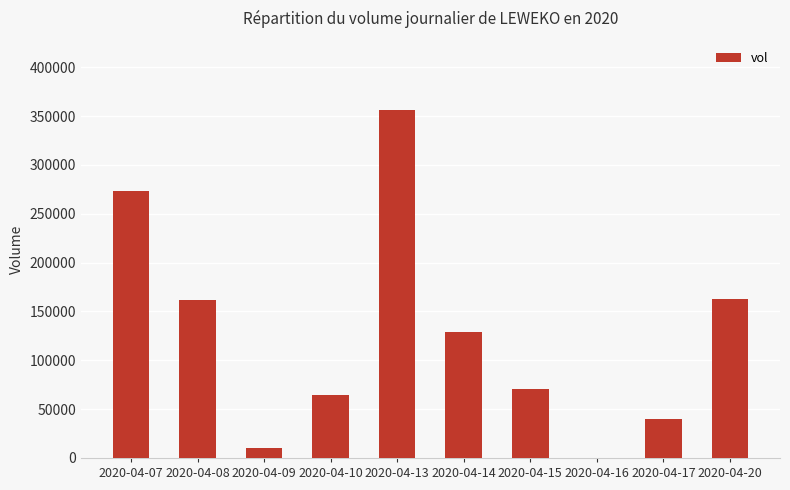

Which has a higher value, 2020-04-20 or 2020-04-09?

2020-04-20